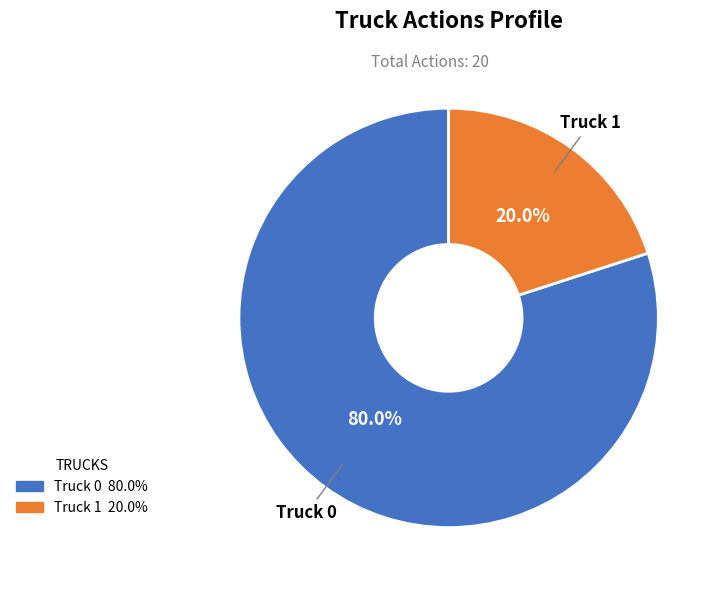

Does Truck 0 account for over 50% of the chart?

Yes